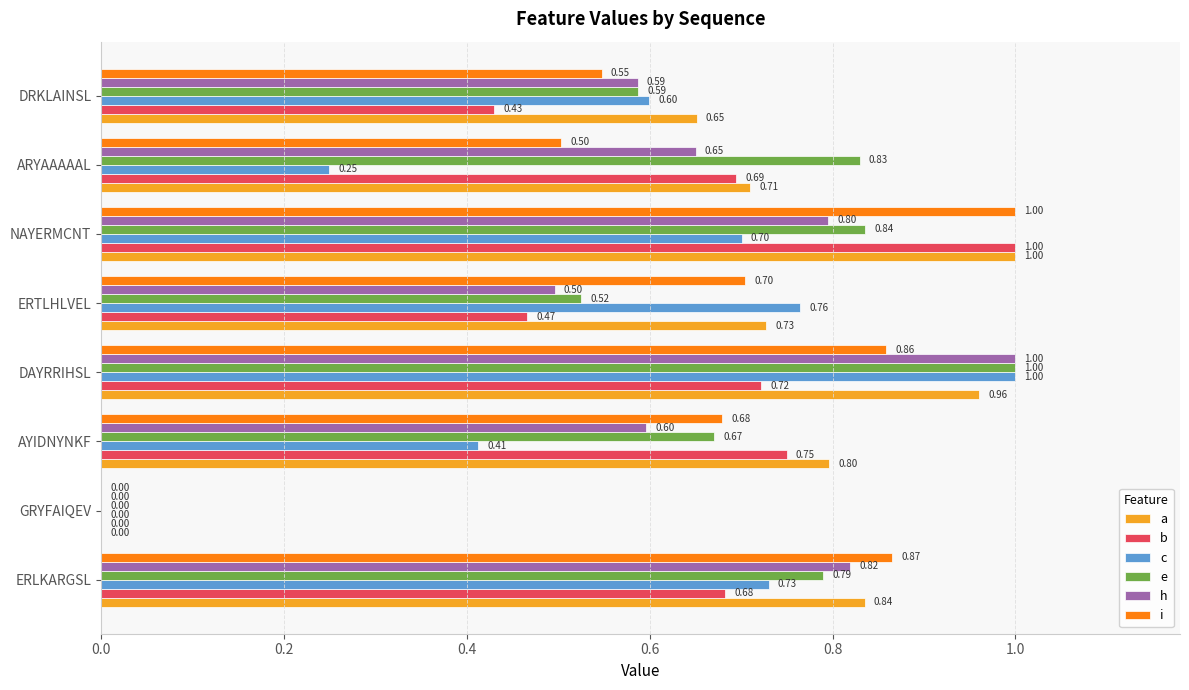

What are all the series names shown in the legend?

a, b, c, e, h, i